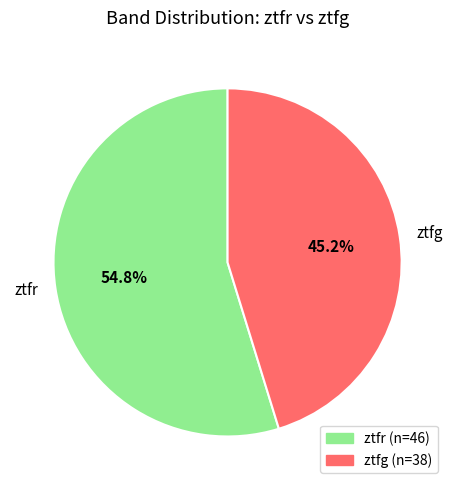

Which category has the biggest portion of the pie?

ztfr